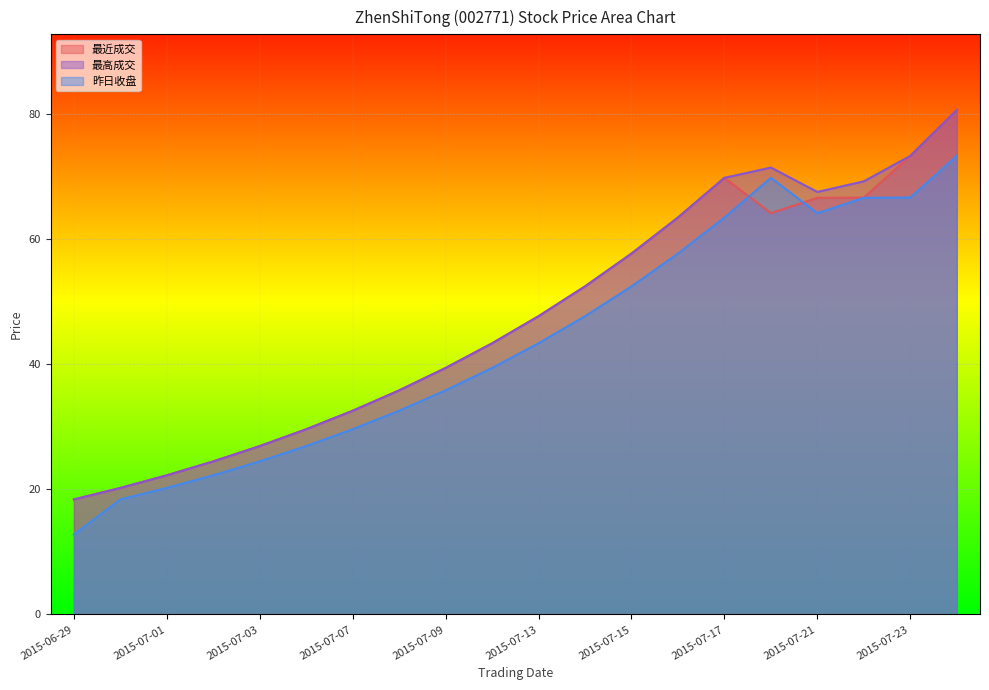

How many interior local peaks does the 最高成交 series have?

1